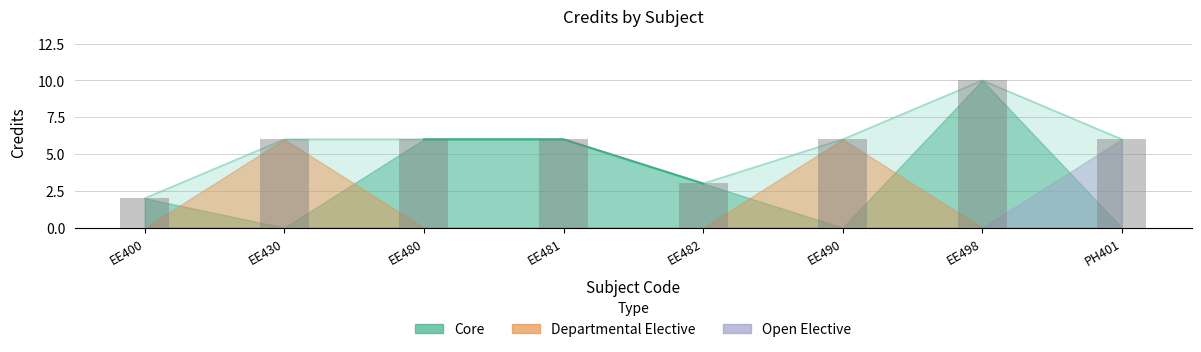

At which label does the data first exceed 6?

EE498